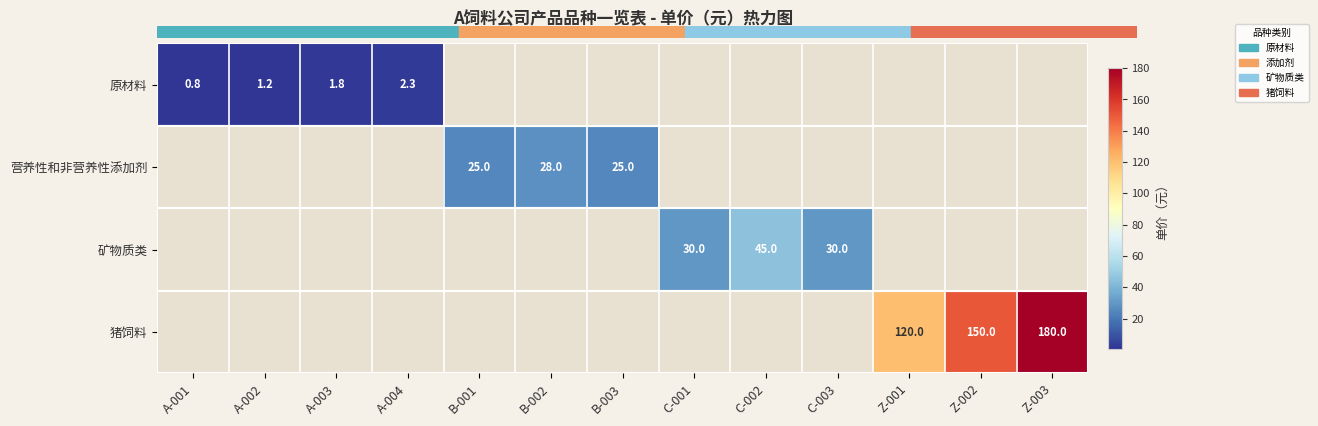

What is the minimum value shown in the chart?

0.8